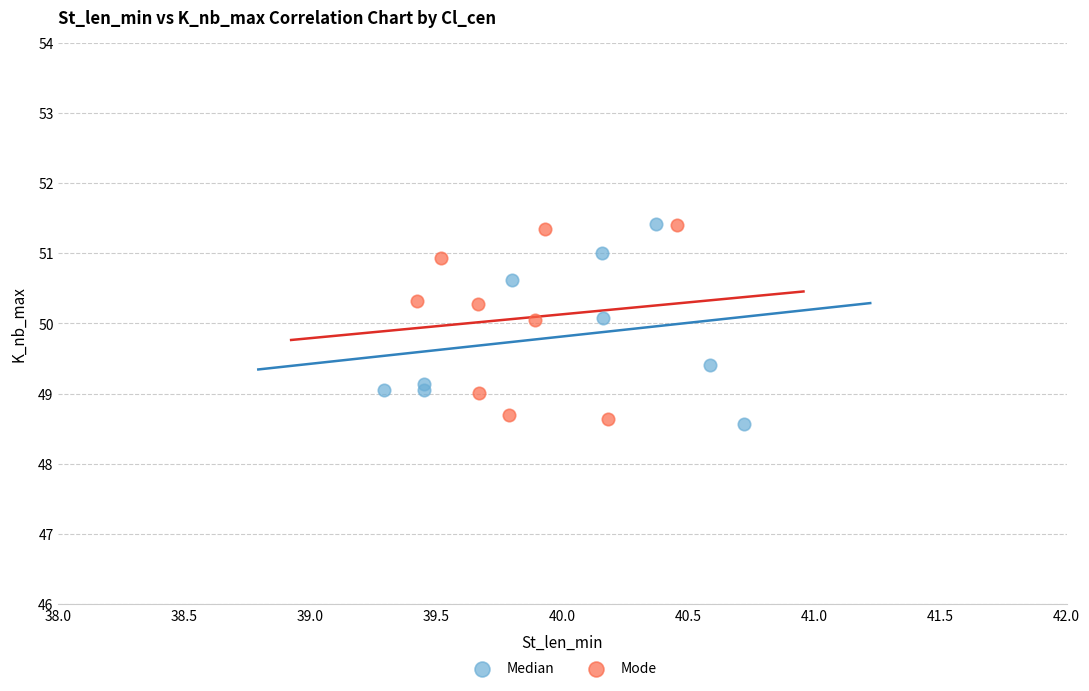

Which series contains the lowest Y value?

Median